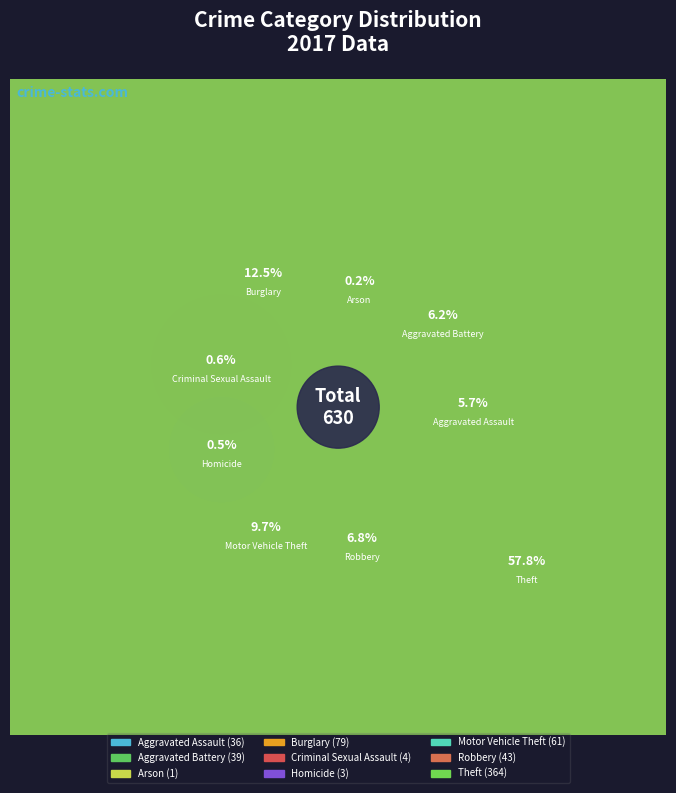

Approximately how many times larger is the value at Robbery compared to Criminal Sexual Assault?

10.8